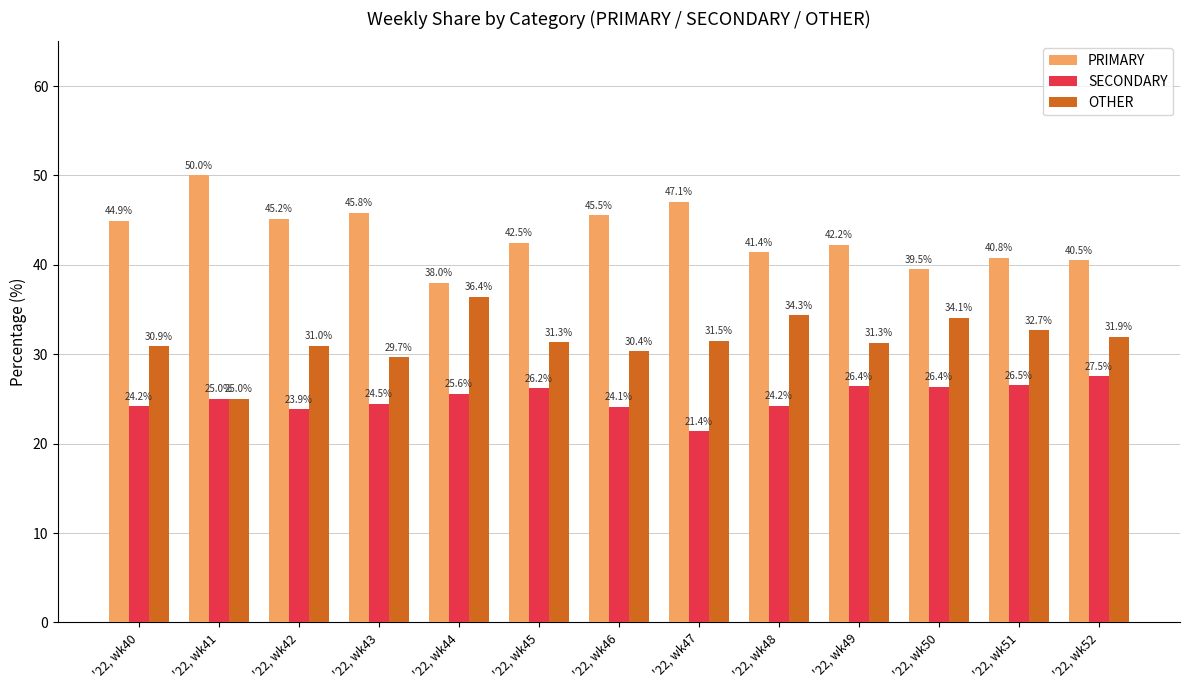

What is the value of the OTHER bar at the 1st from the left?

30.9